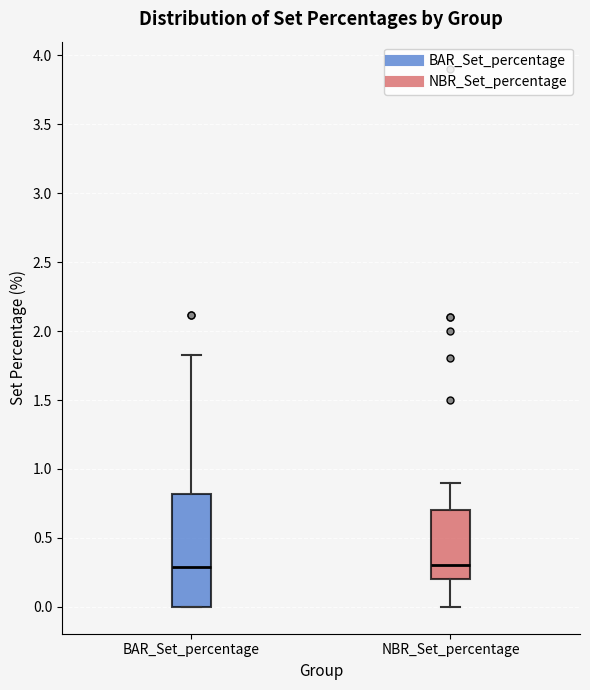

Which box is the tallest, from its lower edge to its upper edge?

BAR_Set_percentage